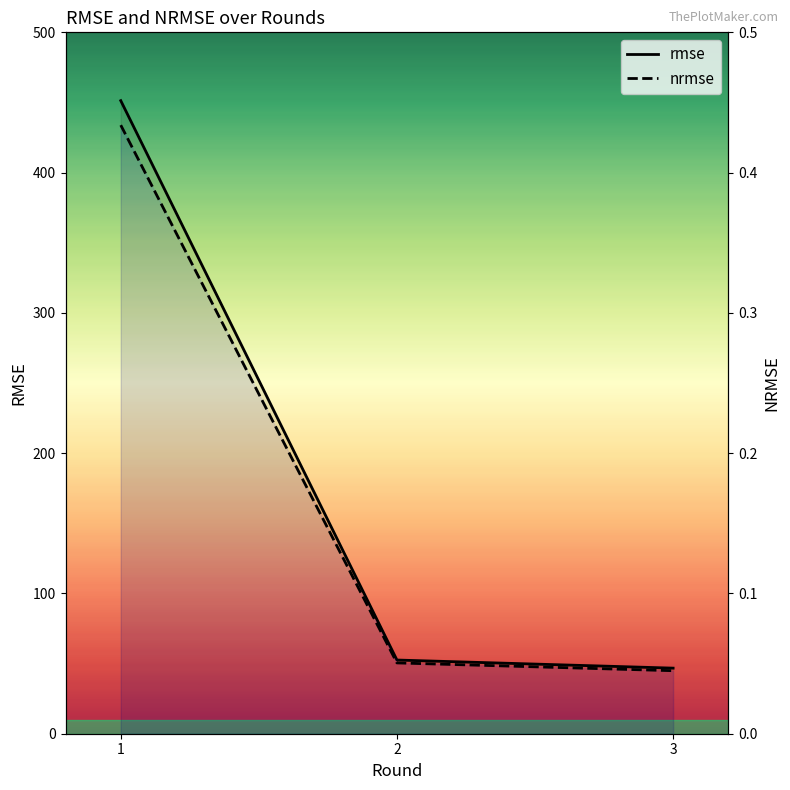

Which series has the widest spread of values?

rmse